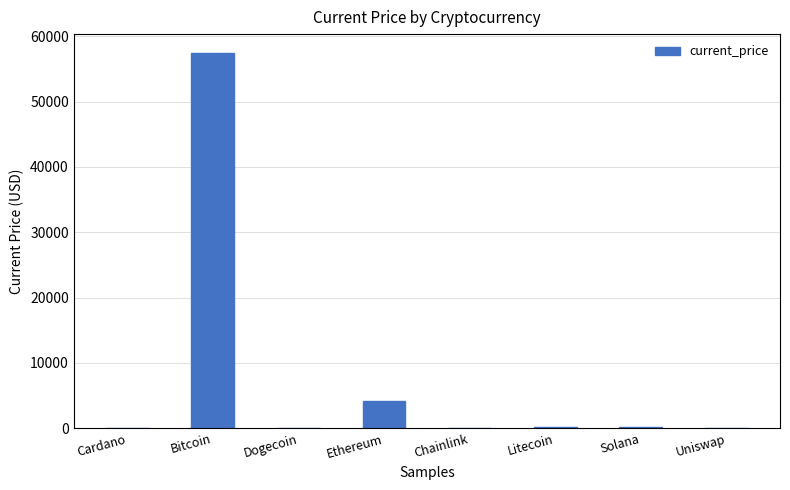

The value at Bitcoin is 13602.4. True or false?

False